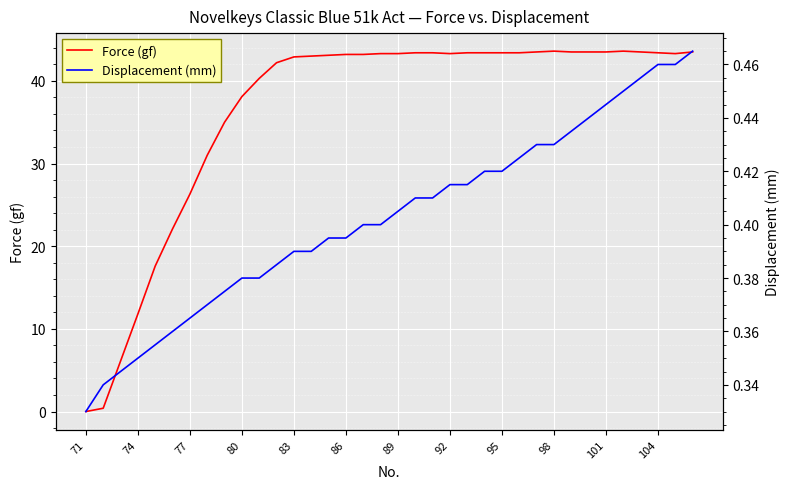

Is the value of Displacement (mm) at 31 greater than the value of Force (gf) at 95?

No